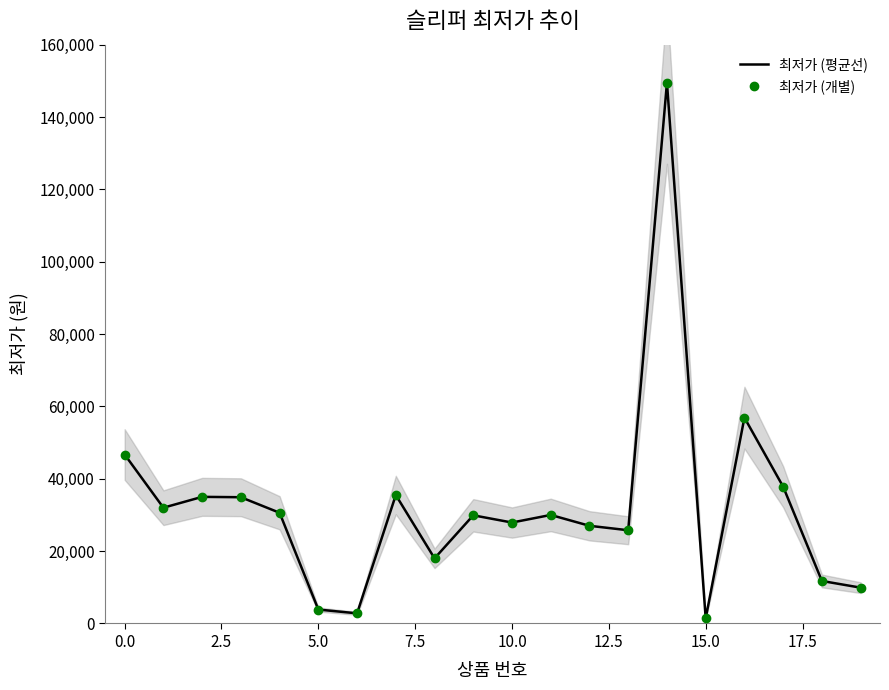

What is the total value across all series at 19?

19800